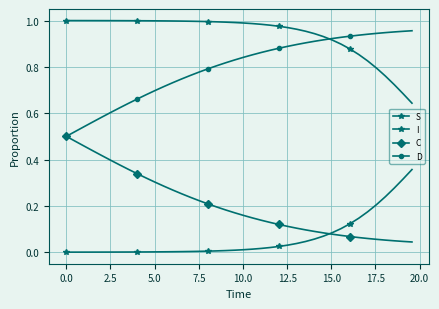

After their last crossing, which series has the higher values: S or D?

D